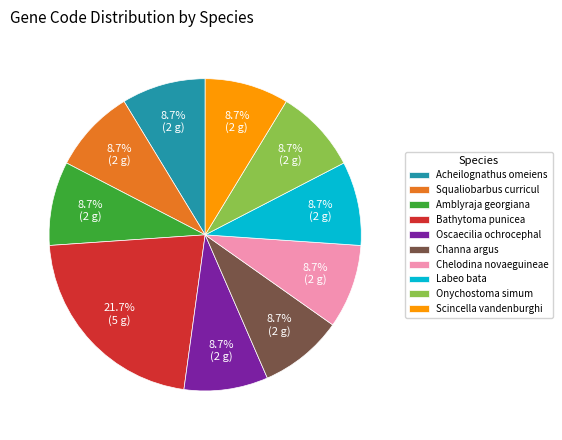

Which slice is the largest?

Bathytoma punicea